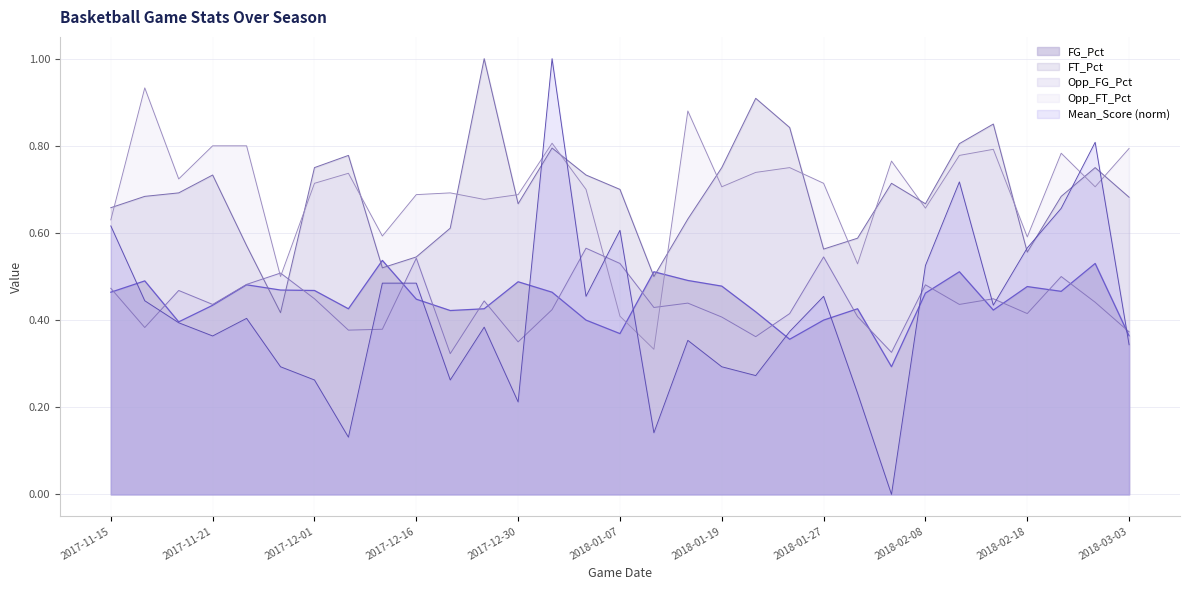

True or false: Mean_Score has more than 2 points higher than both neighbors.

True